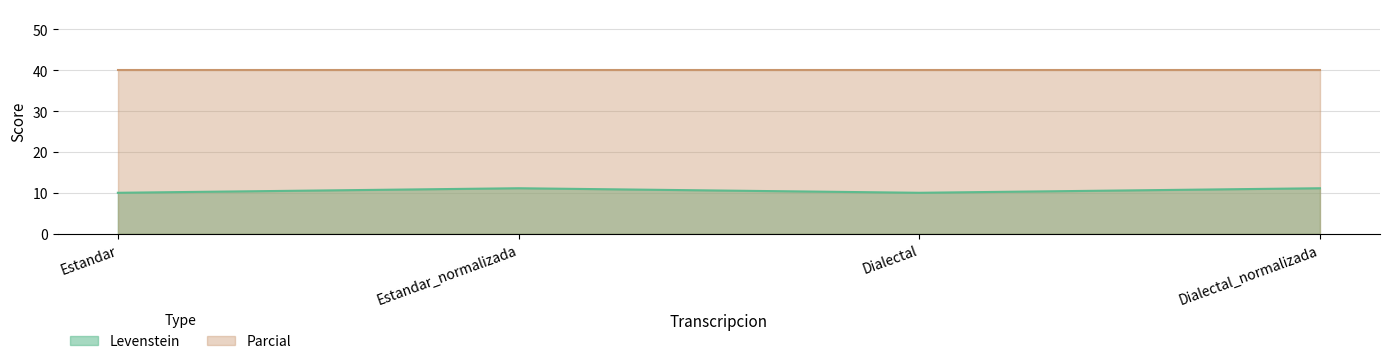

What position from the left is Dialectal_normalizada?

4